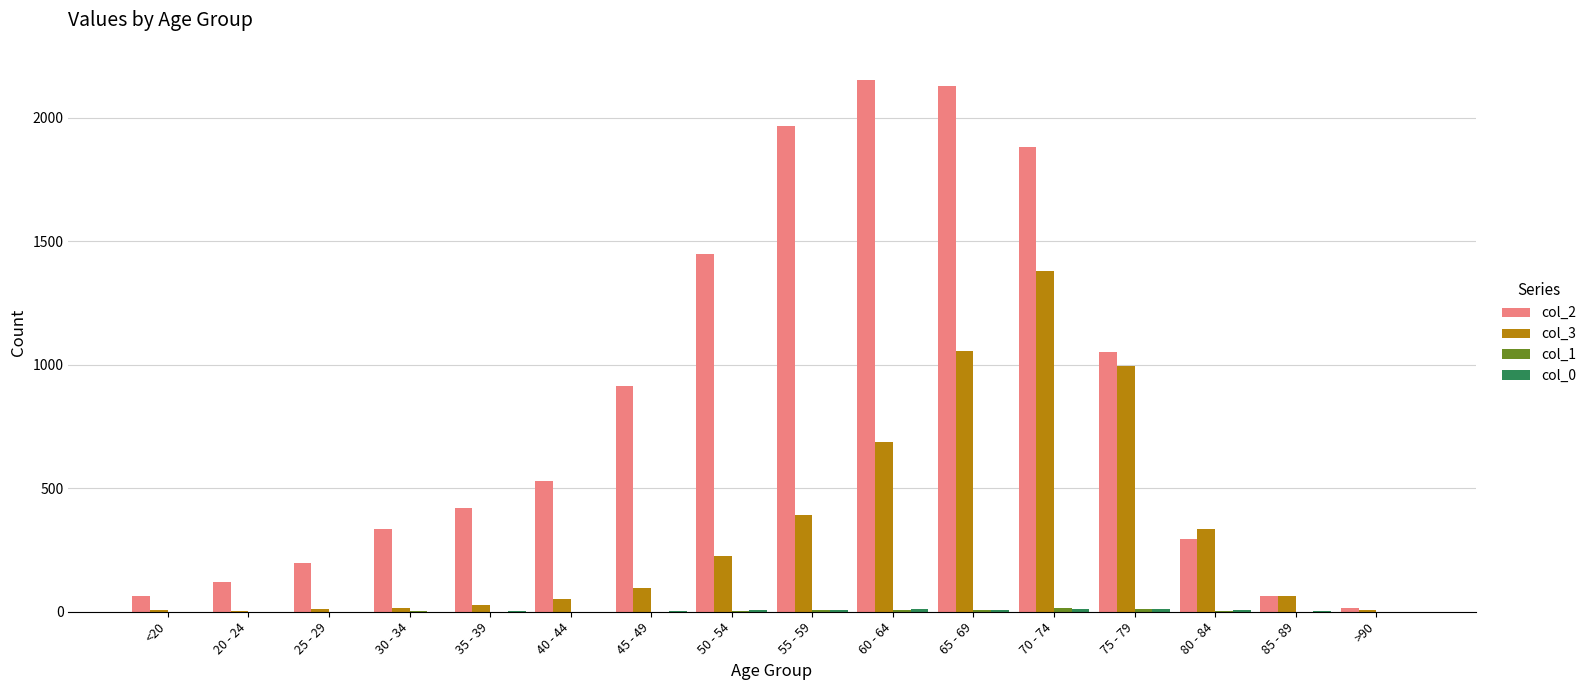

How many distinct data groups are displayed?

4